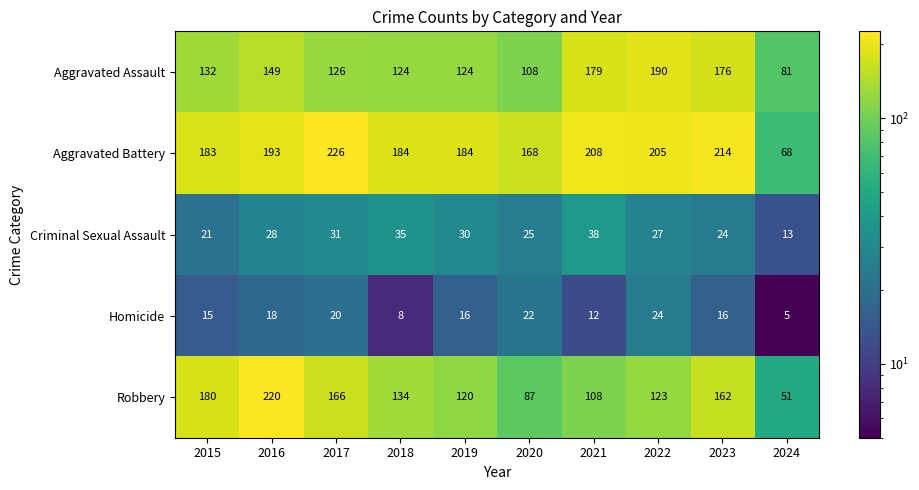

What is the difference between the maximum and minimum values in the Criminal Sexual Assault series?

25